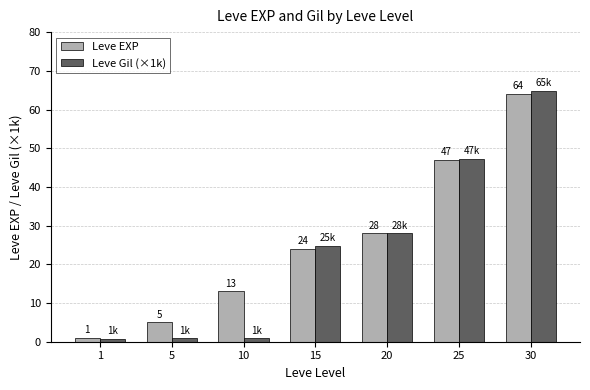

Which series changed the most between 25 and 30?

Leve Gil (×1k)